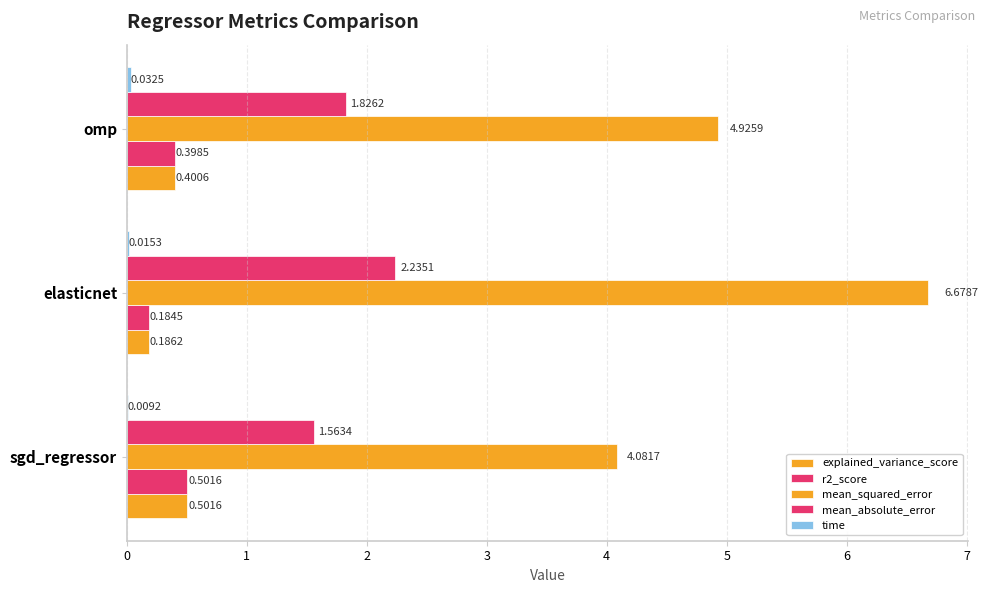

Count the number of data series in this chart.

5